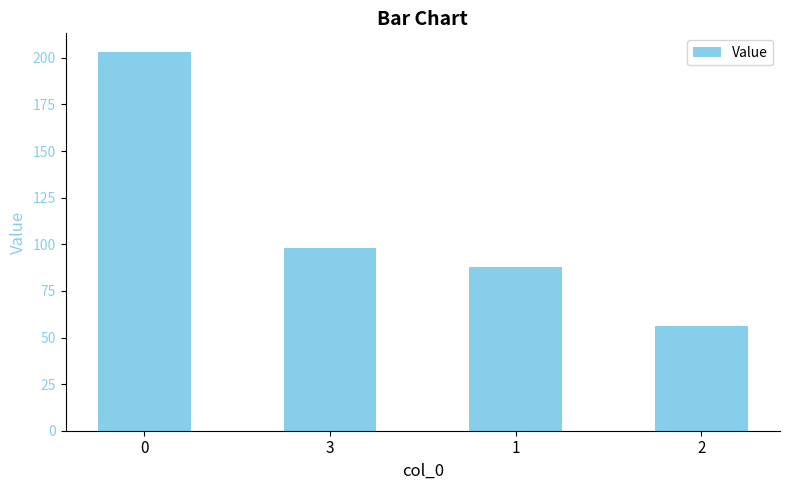

What is the difference between the values at 0 and 2?

147